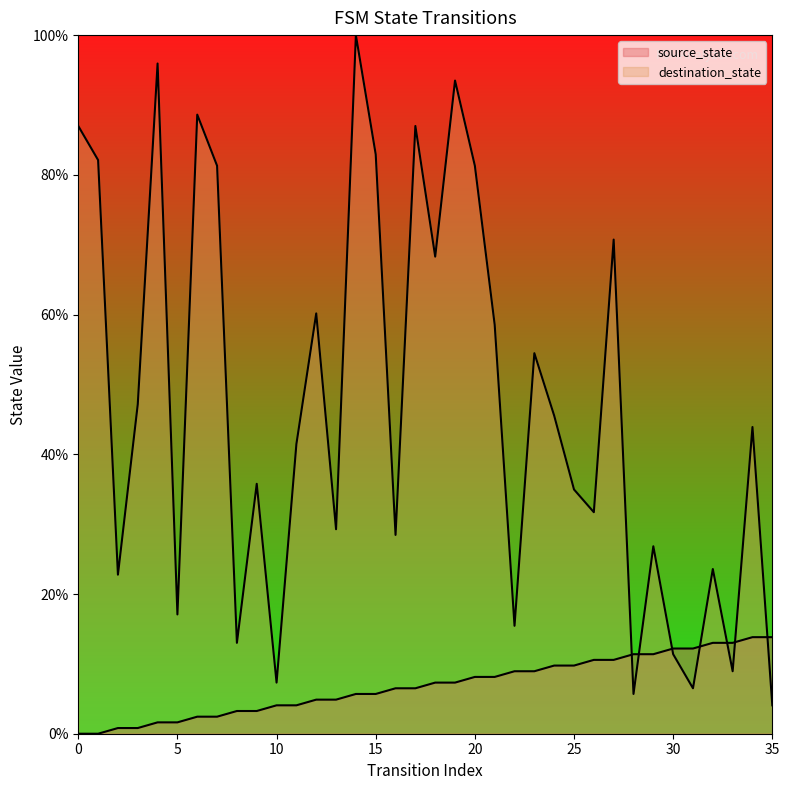

After their last crossing, which series has the higher values: destination_state or source_state?

source_state